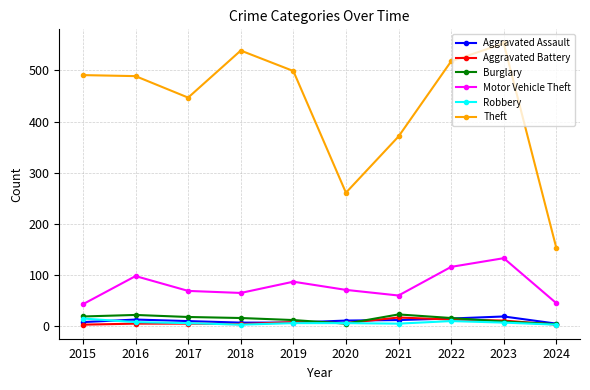

What is the value of the Motor Vehicle Theft point at the 8th from the left?

116